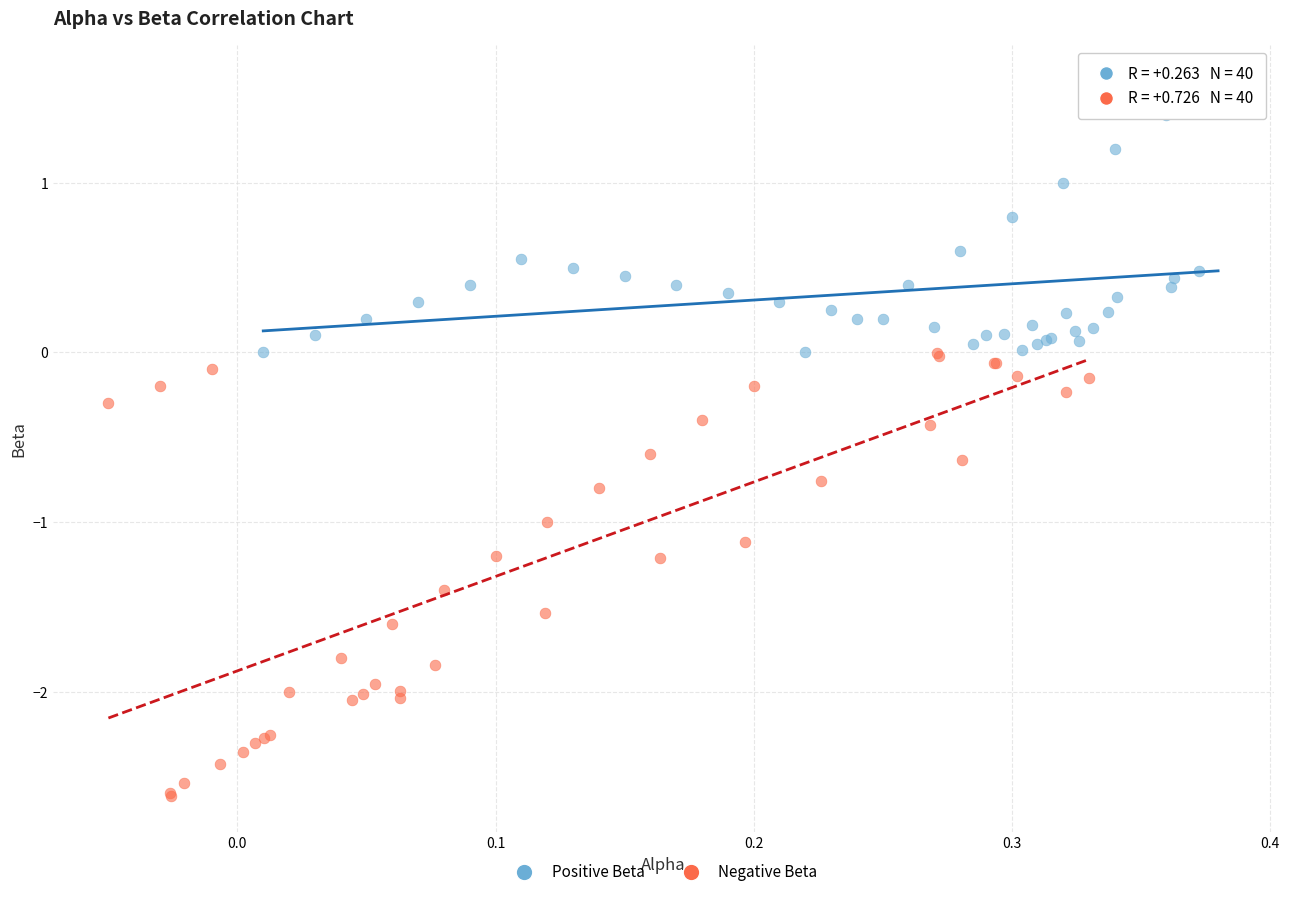

Which series contains the highest Y value?

Positive Beta